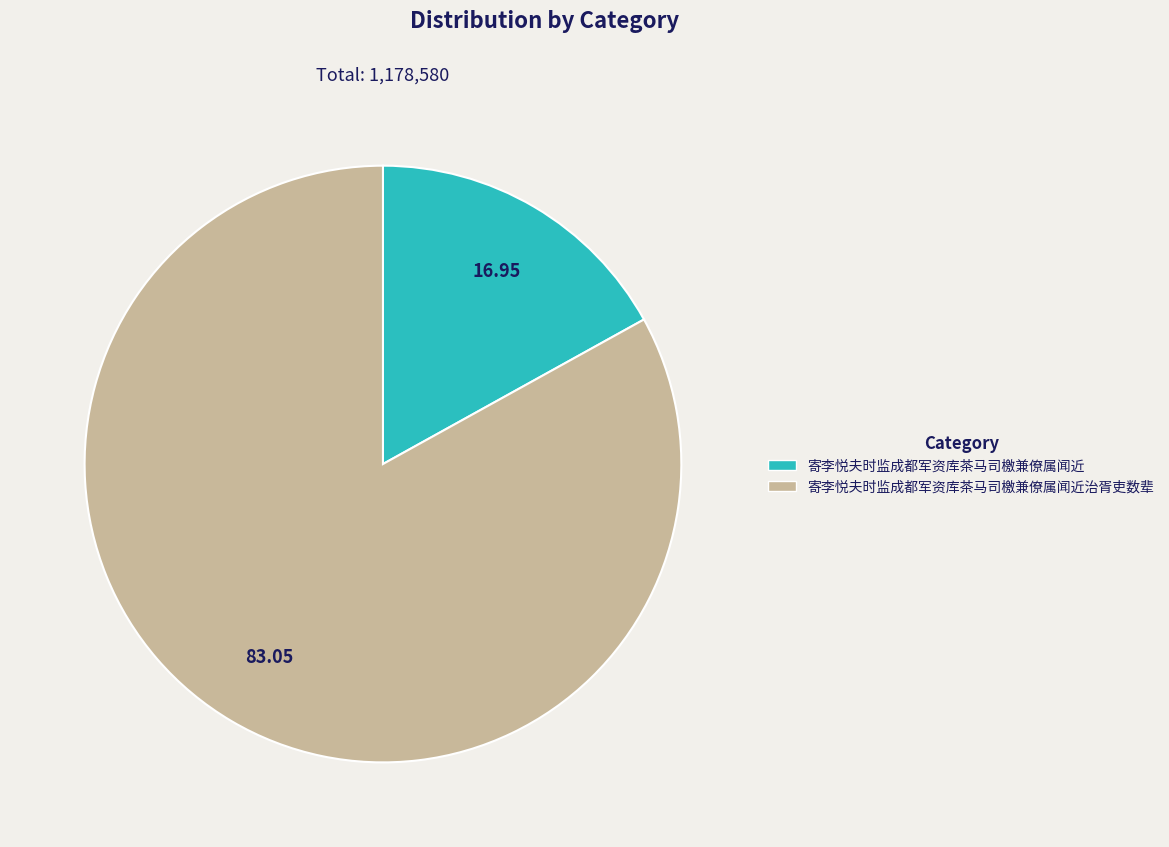

How many segments does this pie chart have?

2